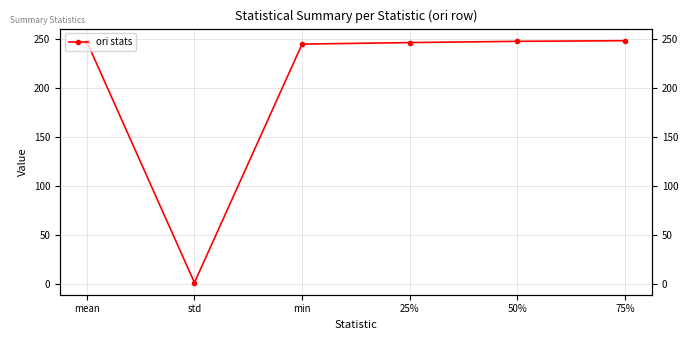

True or false: there are more than 2 points higher than both neighbors.

False